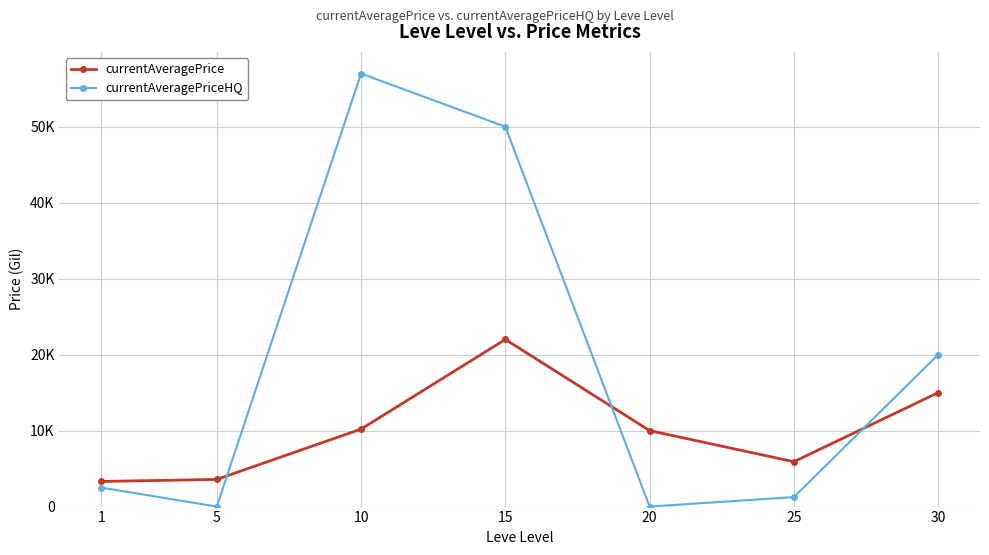

What are all the series names shown in the legend?

currentAveragePrice, currentAveragePriceHQ